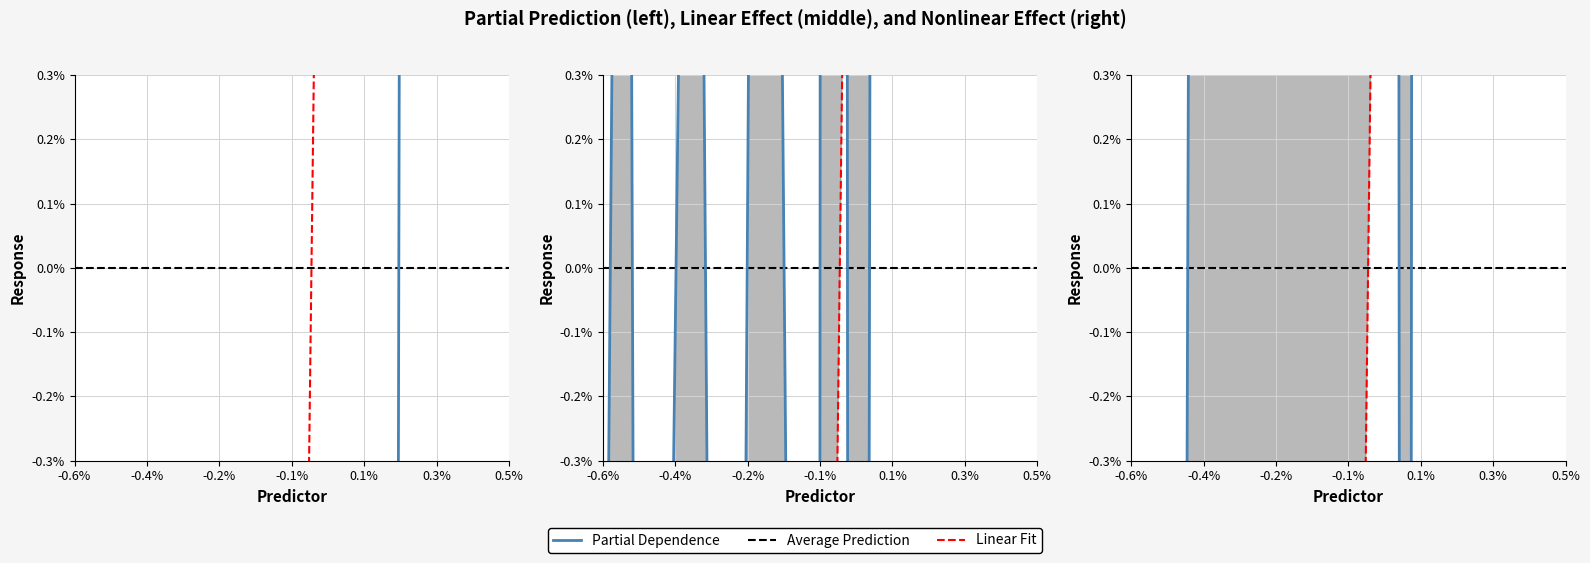

List the series in order of their peak value, highest first.

Partial Dependence, Linear Fit, Average Prediction